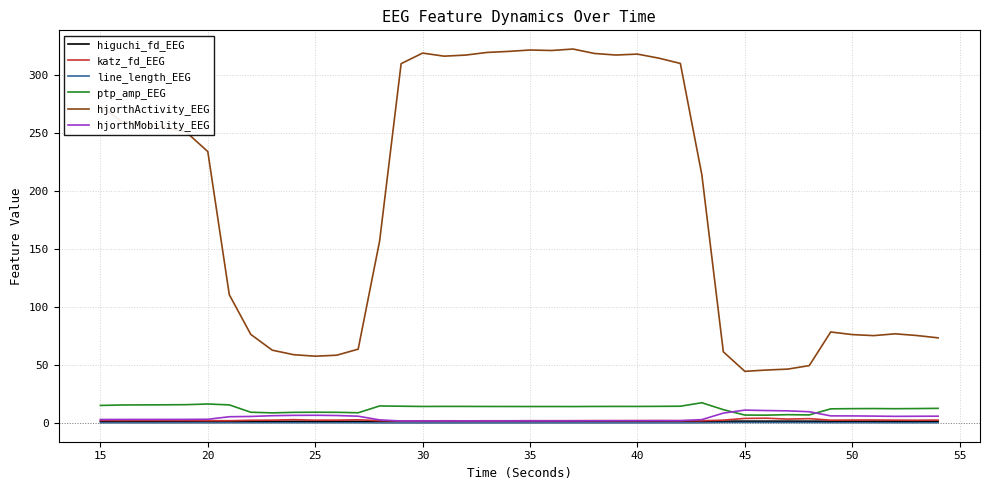

Which series has the widest spread of values?

hjorthActivity_EEG